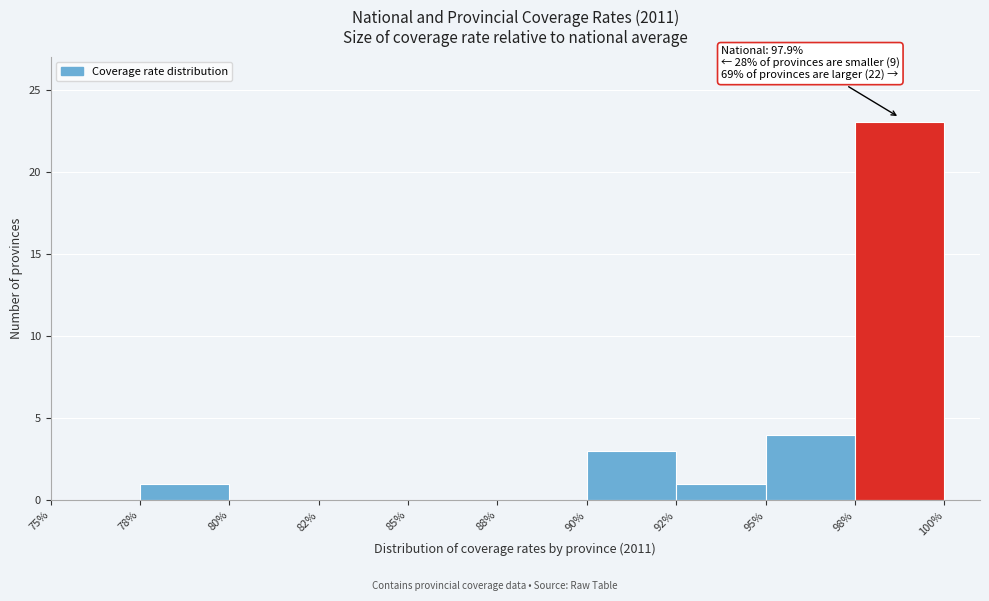

Reading left to right, transcribe all the data shown in this chart.

75%=0	78%=1	80%=0	82%=0	85%=0	88%=0	90%=3	92%=1	95%=4	98%=23